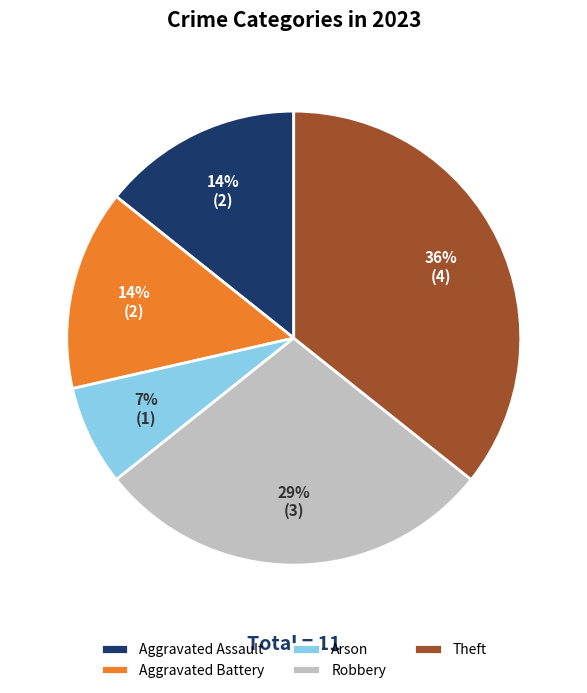

Count the number of slices in the pie.

5